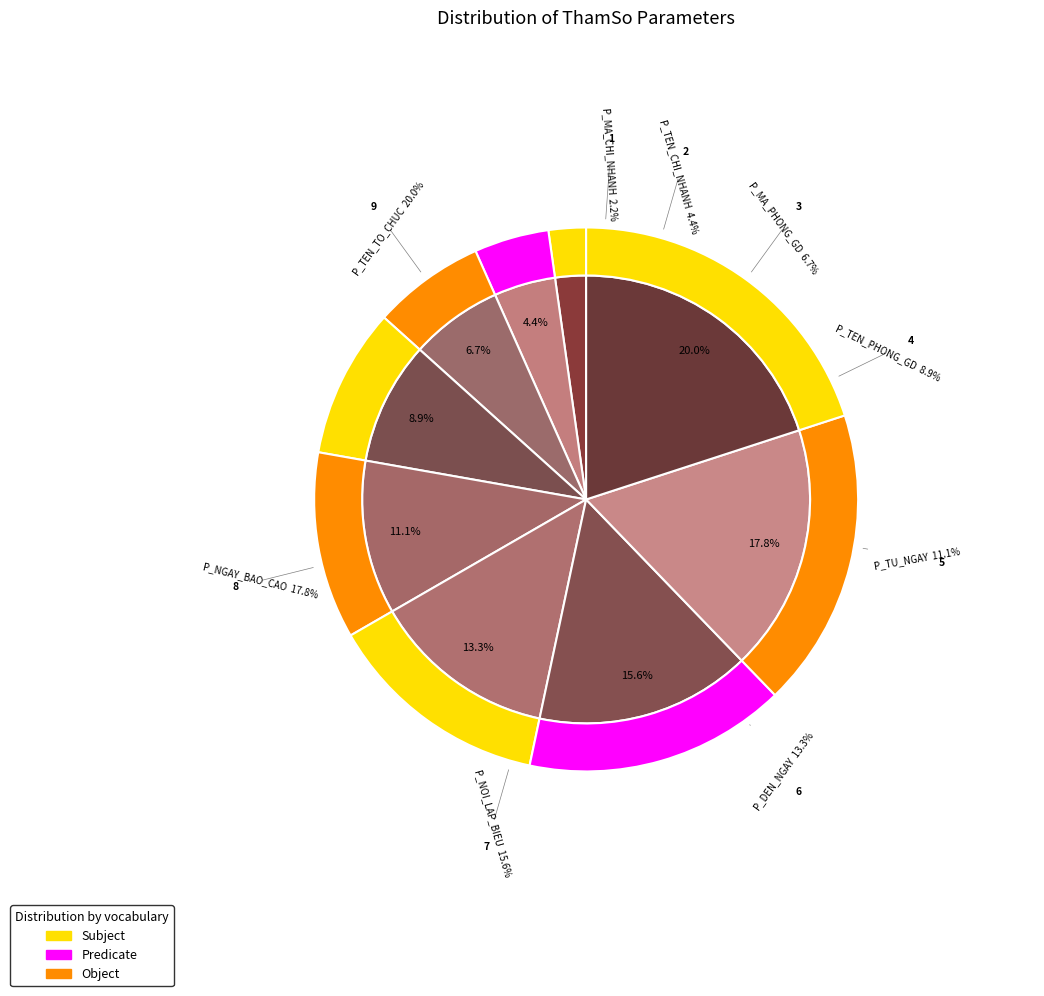

What is the total percentage of P_TEN_CHI_NHANH and P_TEN_TO_CHUC?

24.4%